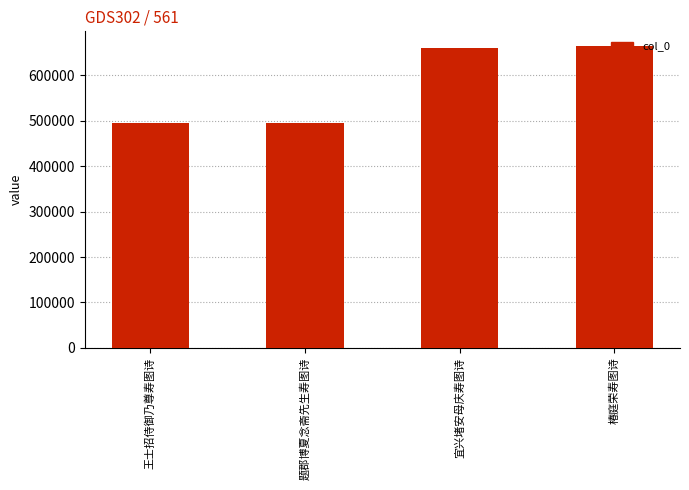

Approximately how many times larger is the value at 宜兴堵安母庆寿图诗 compared to 王士招侍御乃尊寿图诗?

1.3